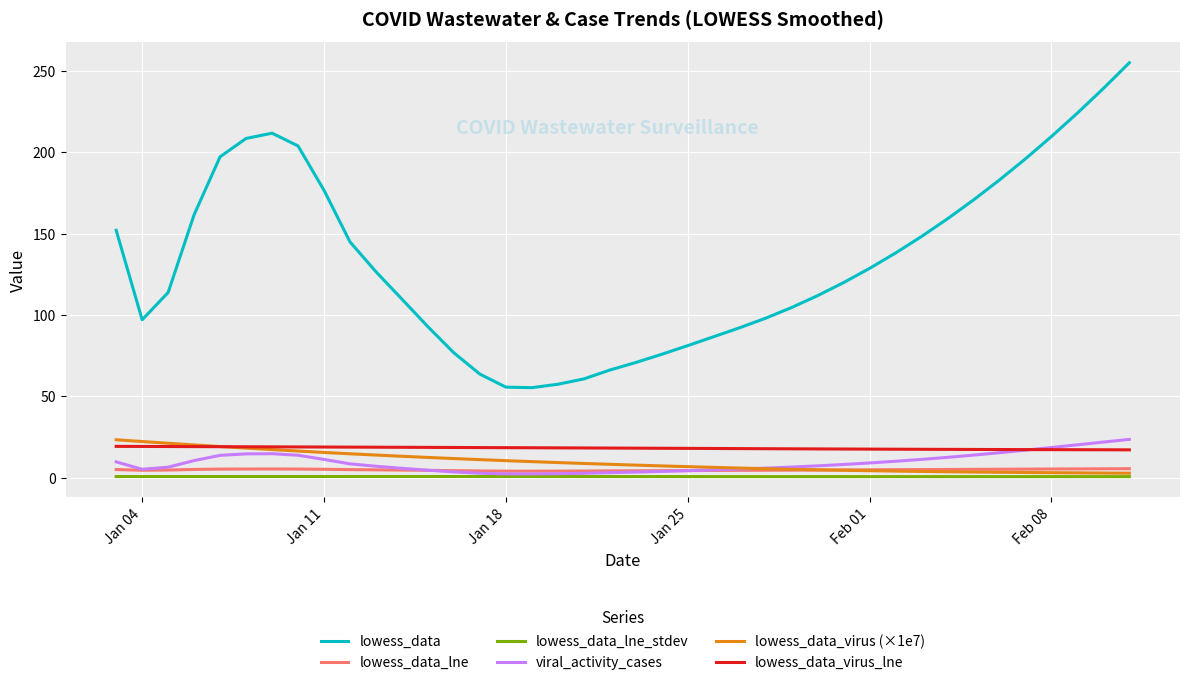

Which series has the widest spread of values?

lowess_data